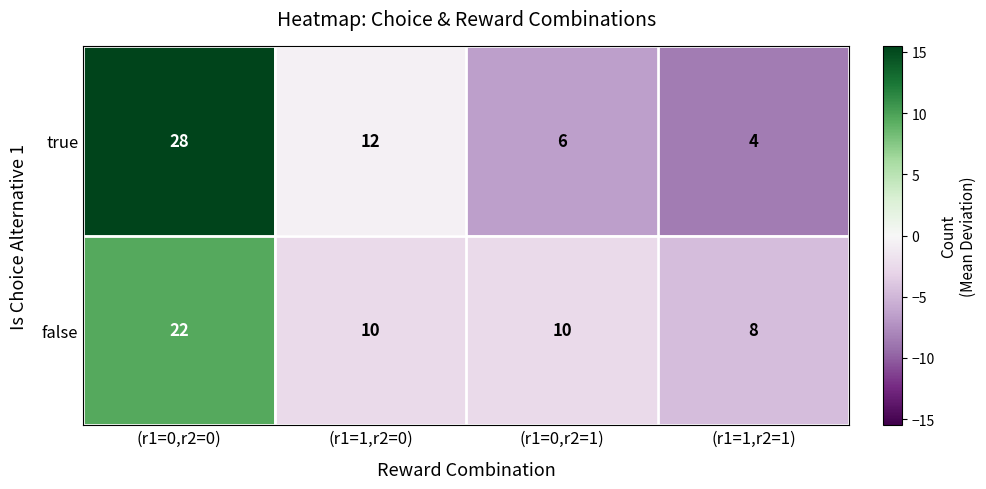

Reading left to right, transcribe all the data shown in this chart.

true: (r1=0,r2=0)=28	(r1=1,r2=0)=12	(r1=0,r2=1)=6	(r1=1,r2=1)=4
false: (r1=0,r2=0)=22	(r1=1,r2=0)=10	(r1=0,r2=1)=10	(r1=1,r2=1)=8